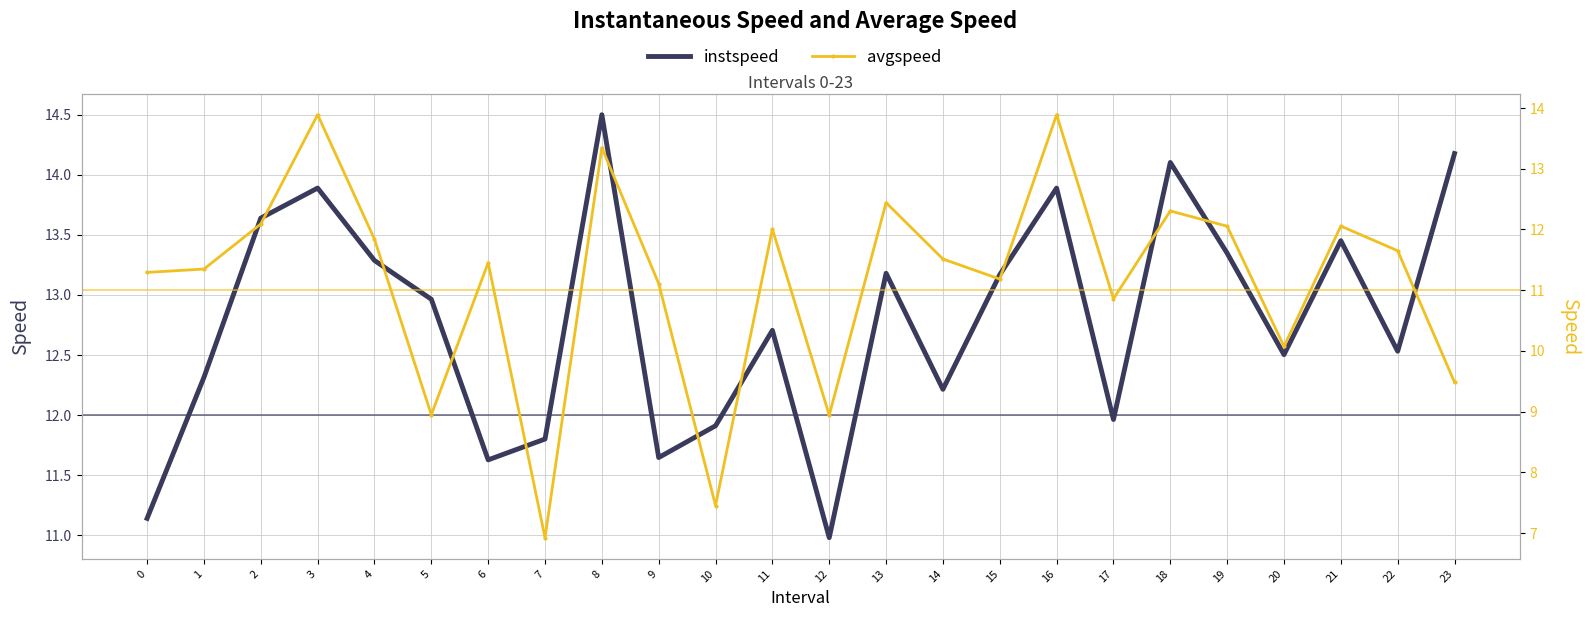

What is the maximum value for avgspeed?

13.9